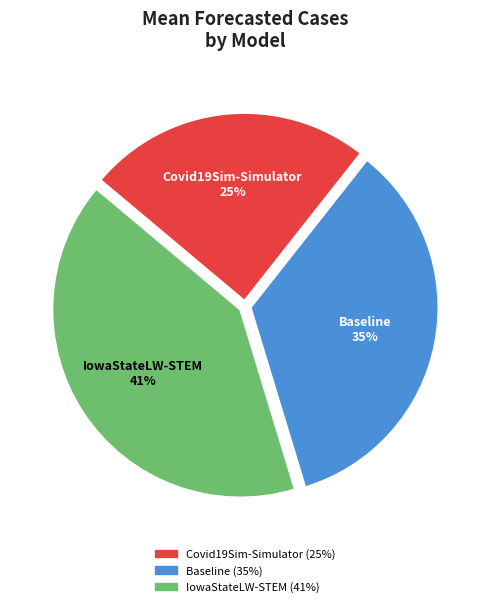

Which has a higher value, Covid19Sim-Simulator or IowaStateLW-STEM?

IowaStateLW-STEM